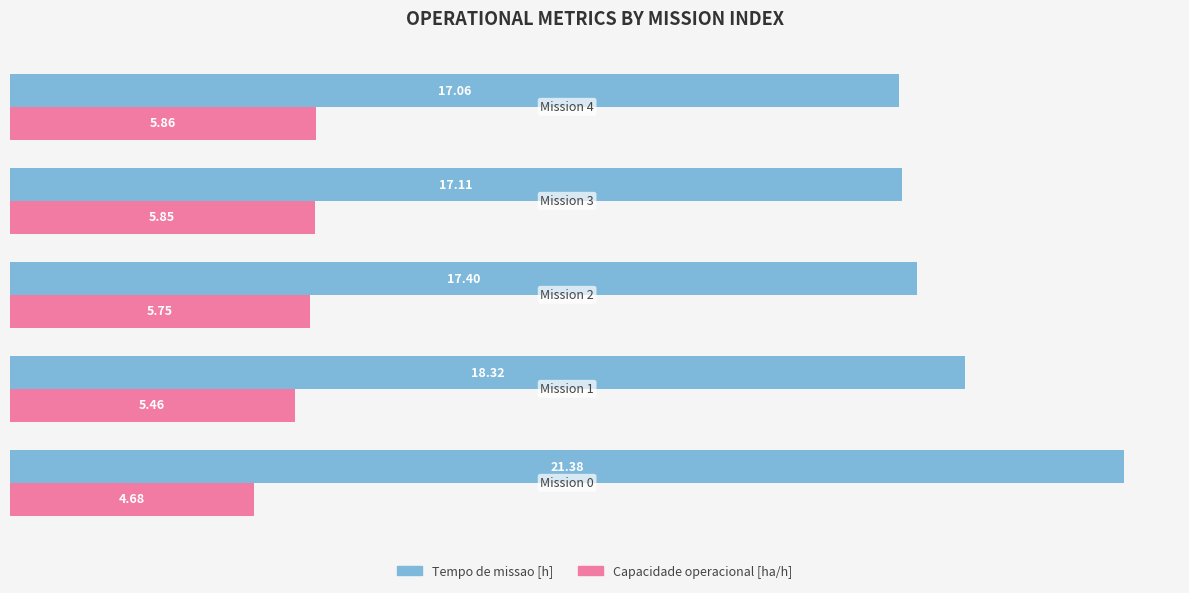

At how many categories does at least one series exceed 21?

1